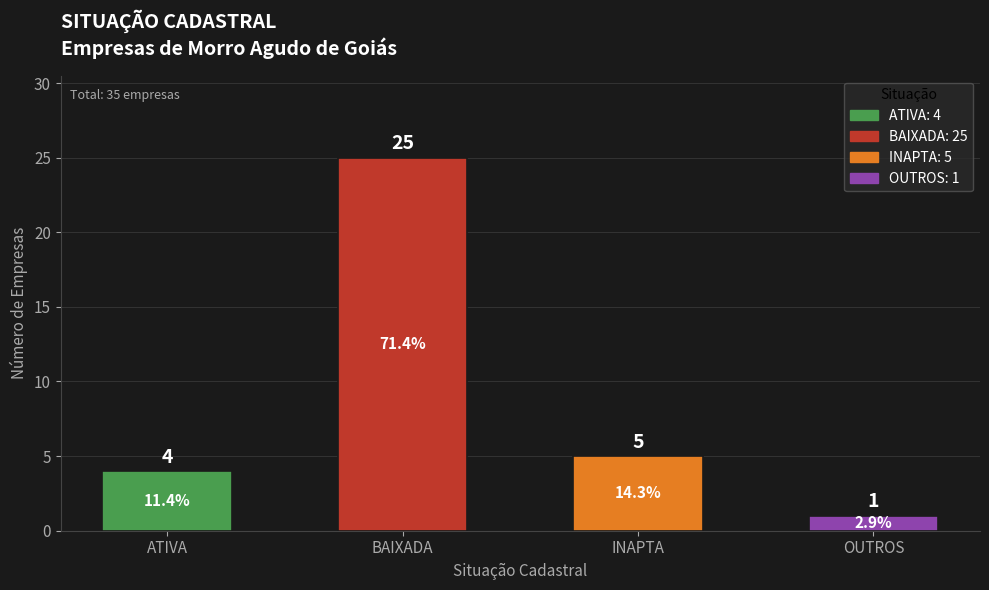

What is the label of the 4th bar from the left?

OUTROS